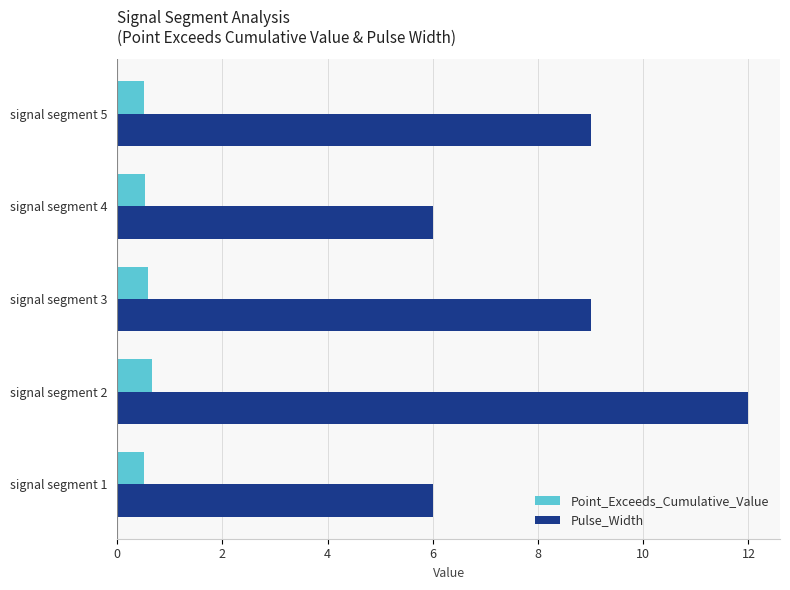

What is the minimum value shown in the chart?

0.5